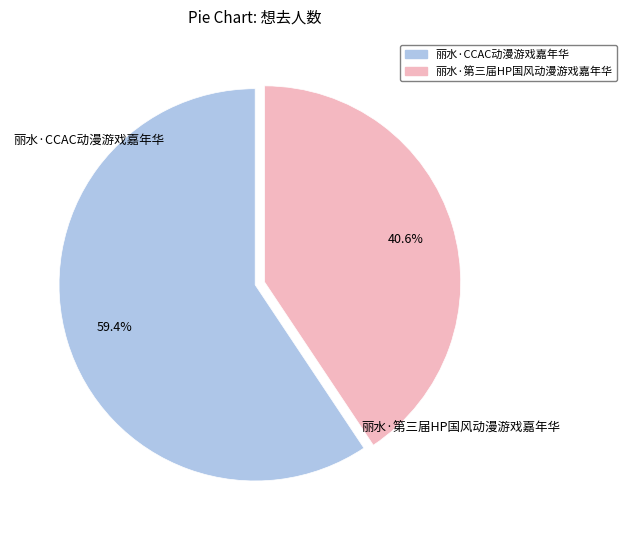

The 丽水·第三届HP国风动漫游戏嘉年华 slice represents 30% of the pie. True or false?

False